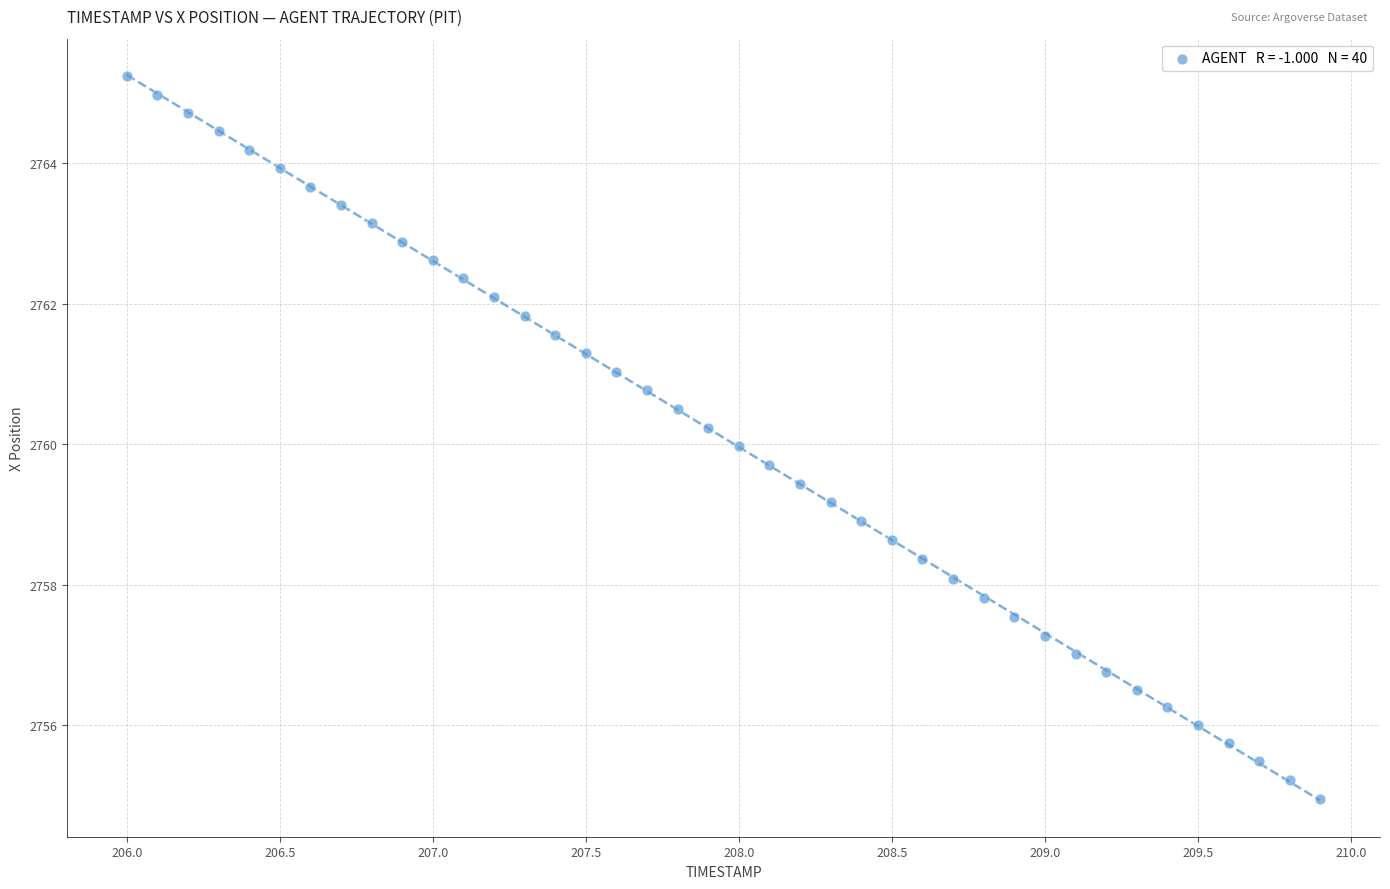

What is the range of X values (max minus min)?

3.9